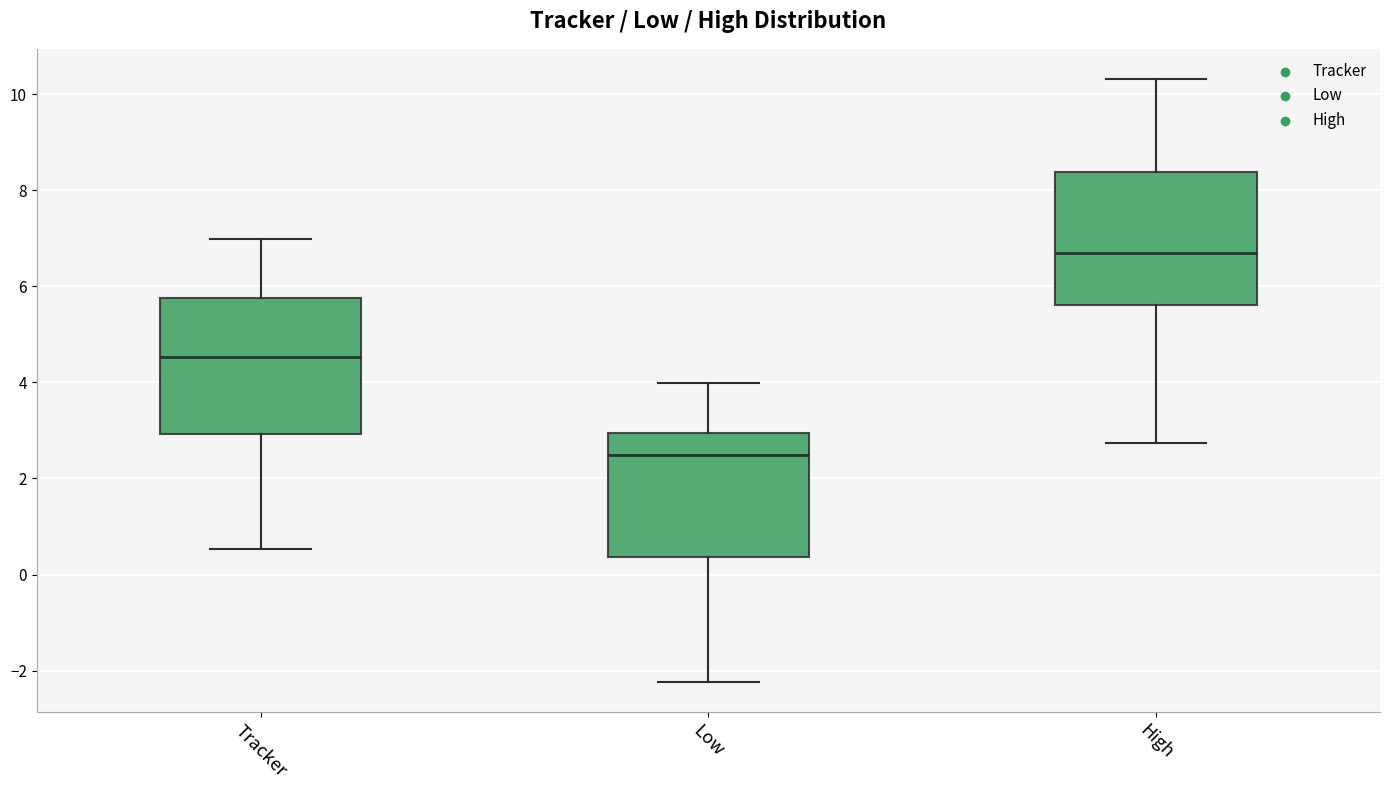

Reading left to right, transcribe this box plot: for each box, give where its median line is, the range the box spans, and where its two whiskers end, as read against the y-axis. The values are not printed on the chart, so give them approximately, as read against the axis.

Tracker: median 4.6, box 3.0 to 5.8, whiskers 0.6 to 7.0
Low: median 2.4, box 0.4 to 3.0, whiskers -2.2 to 4.0
High: median 6.6, box 5.6 to 8.4, whiskers 2.8 to 10.4